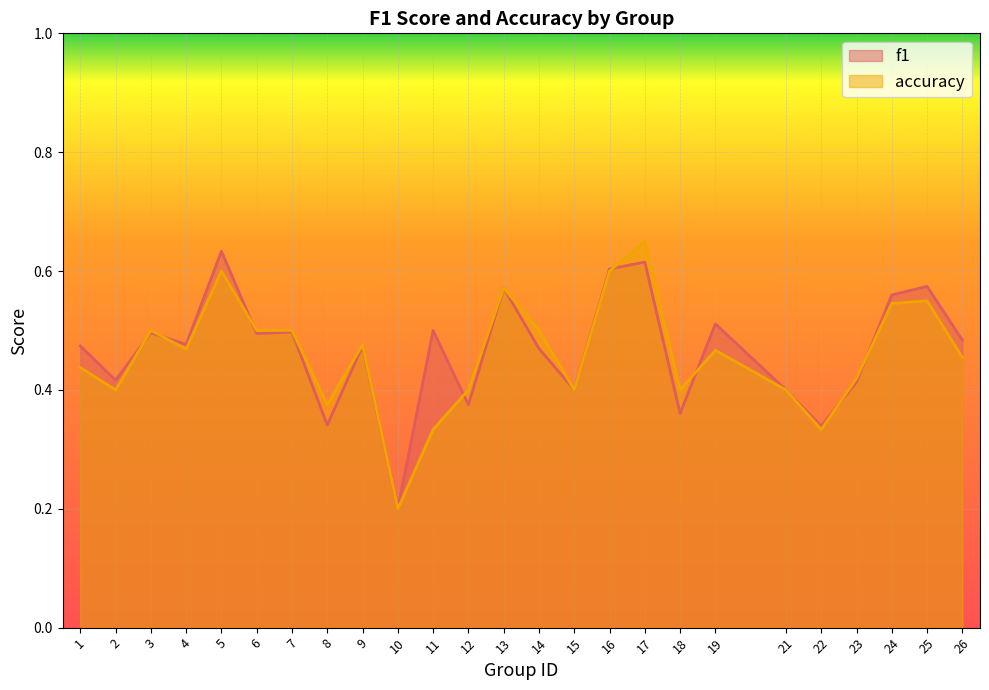

The value of f1 at 26 is 0.5. True or false?

True